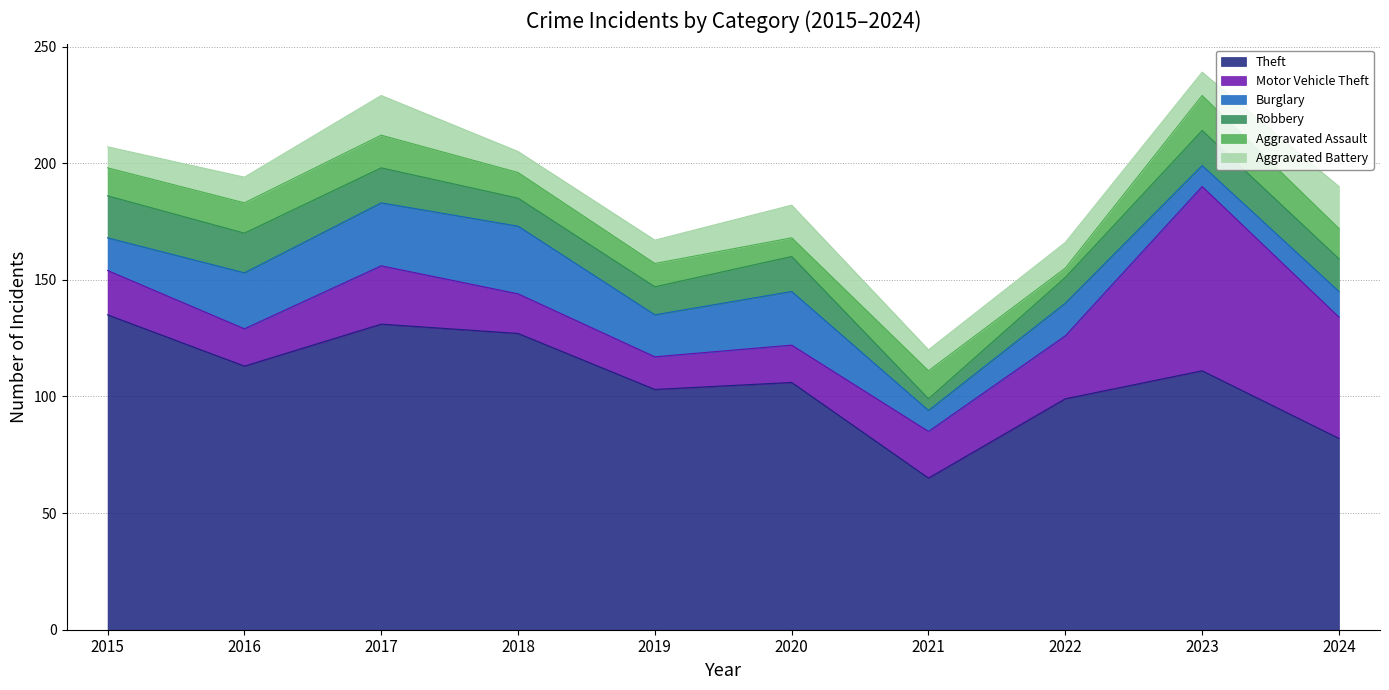

True or false: Theft and Aggravated Assault intersect in this chart.

False